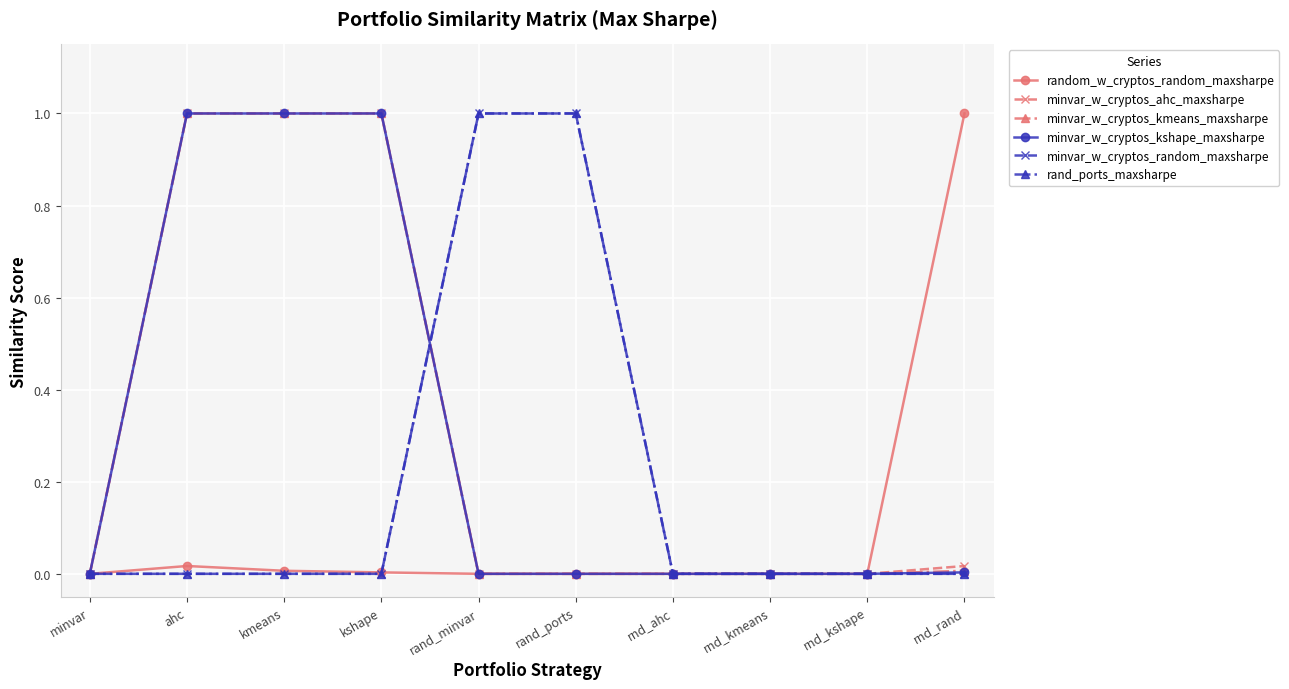

Does the chart have visible grid lines?

Yes